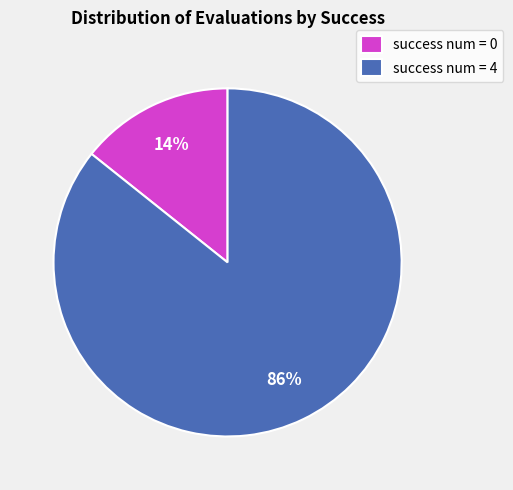

Which has a higher value, success num = 4 or success num = 0?

success num = 4